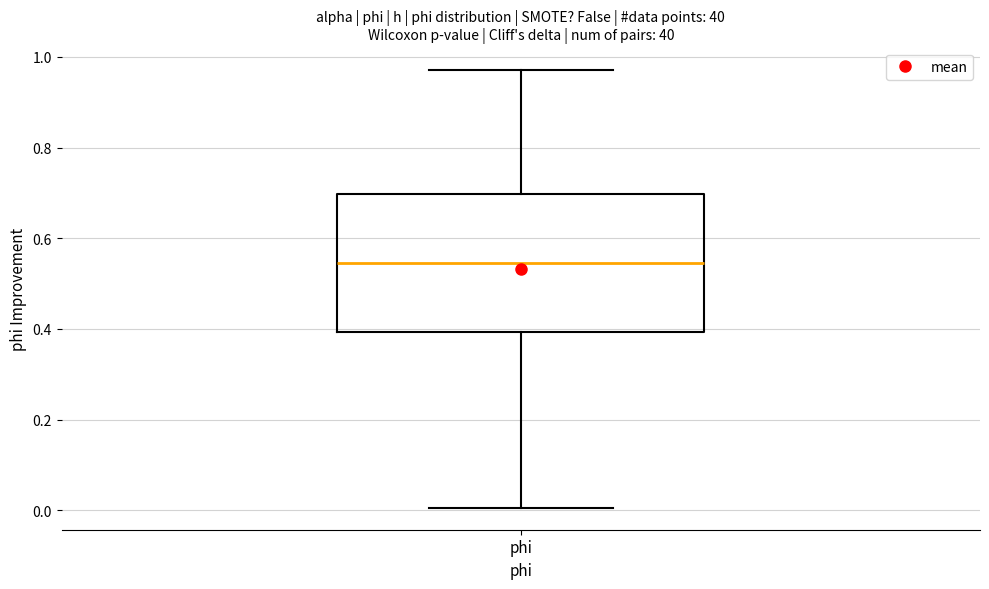

Read this box plot against the y-axis: the position of the median line, the range covered by the box, and the ends of both whiskers. The values are not printed on the chart, so give them approximately, as read against the axis.

median 0.54, box 0.40 to 0.70, whiskers 0.00 to 0.98